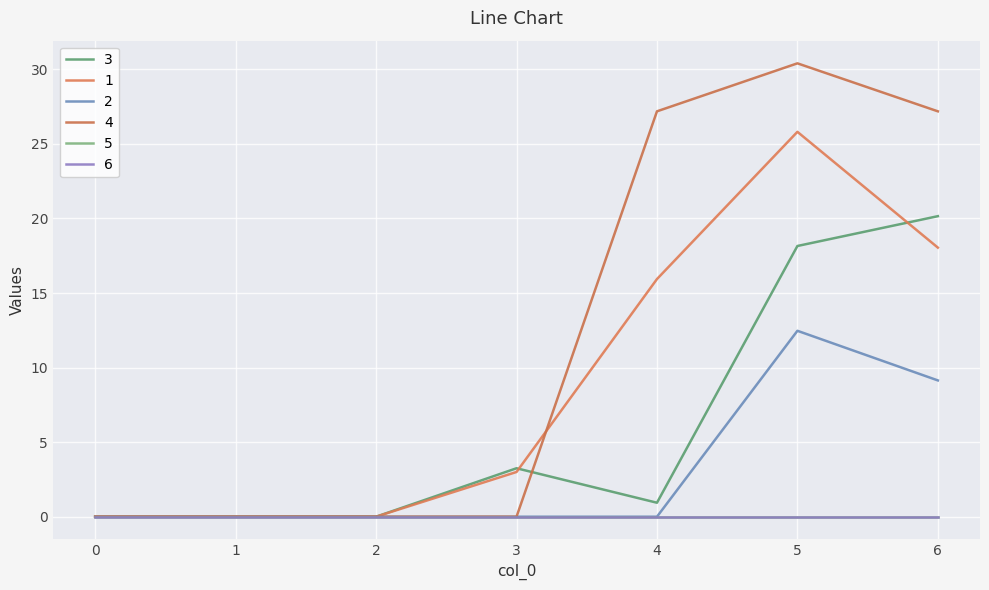

List the labels in order of 1 value, largest first.

5, 6, 4, 3, 0, 1, 2